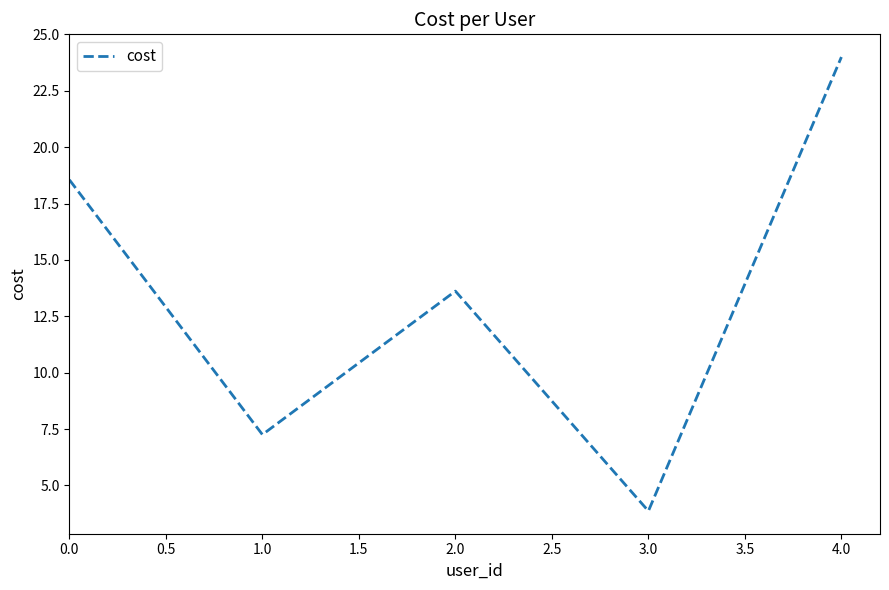

Where is the first local minimum?

1.0